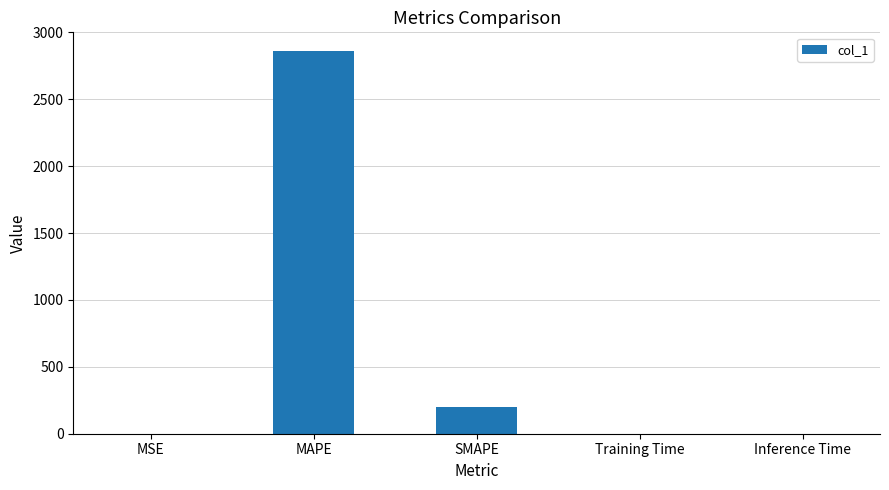

What is the greatest value displayed?

2857.7